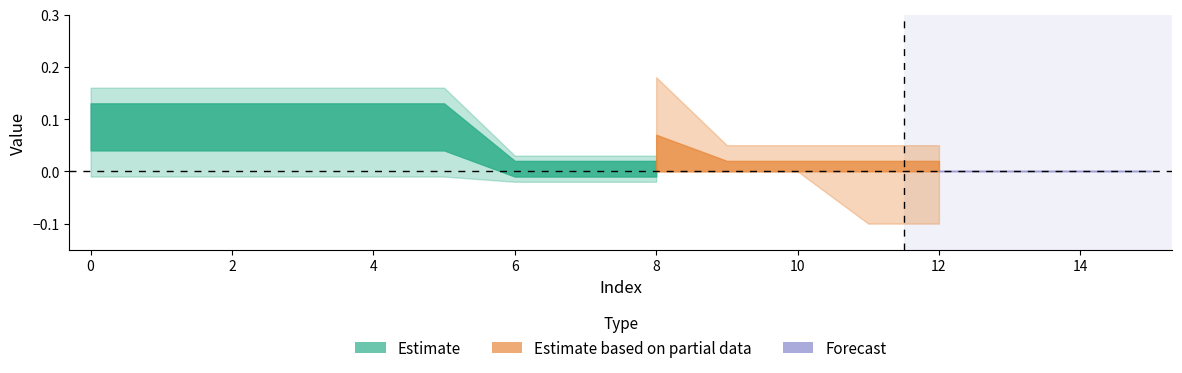

How many lines are shown in the chart?

6